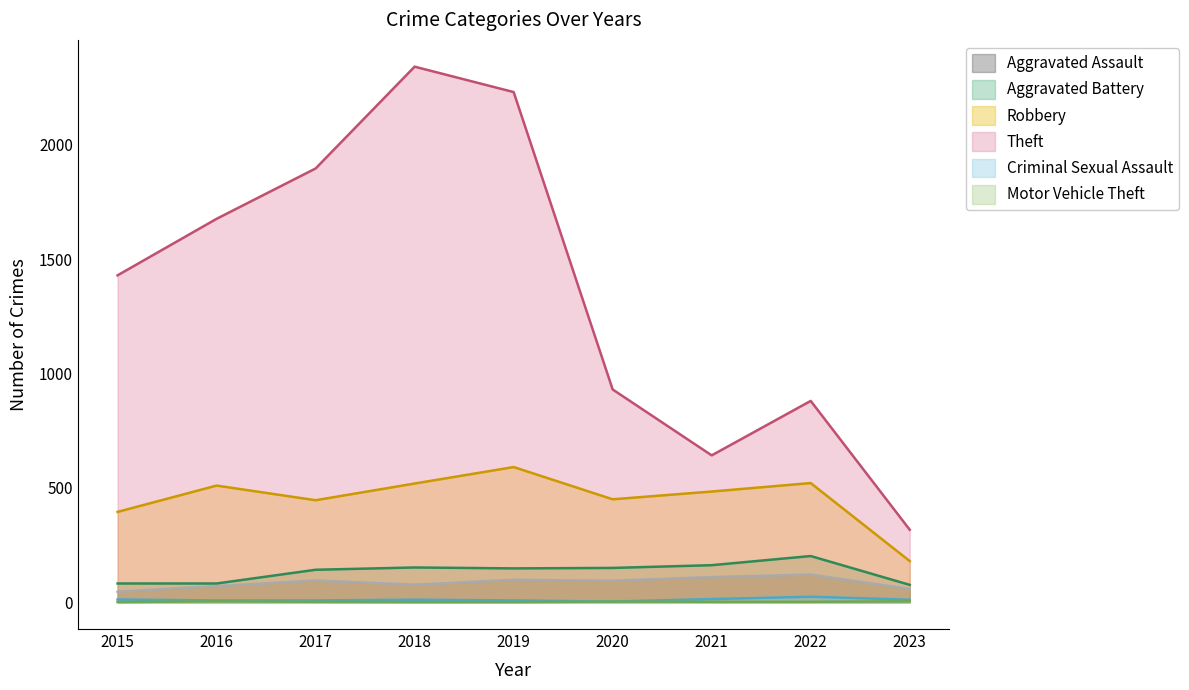

At how many categories does at least one series exceed 423?

8